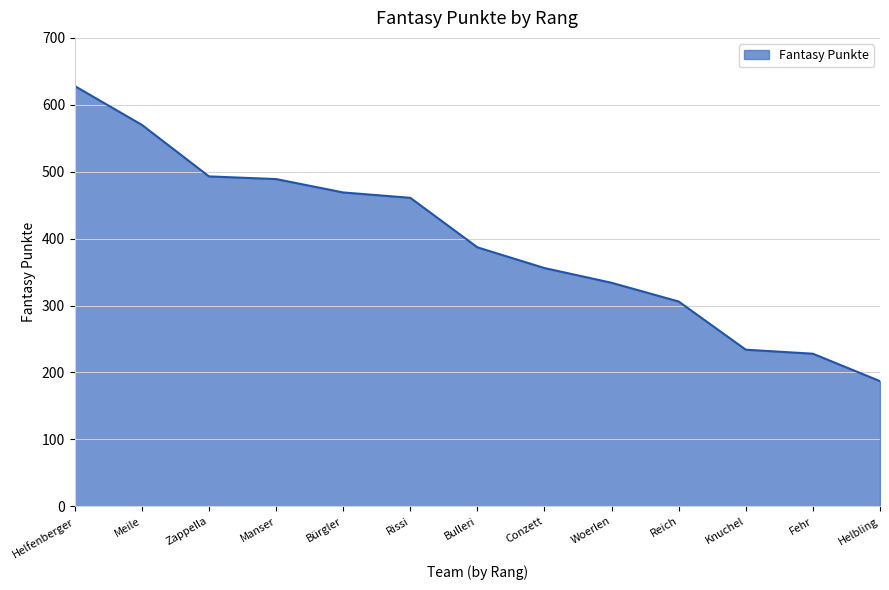

What is the difference between the maximum and minimum values?

441